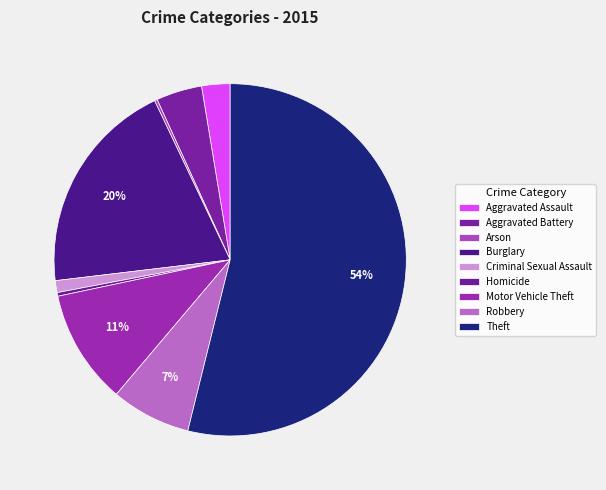

To the nearest percent, what is the difference between the Theft and Aggravated Assault slice percentages?

51%